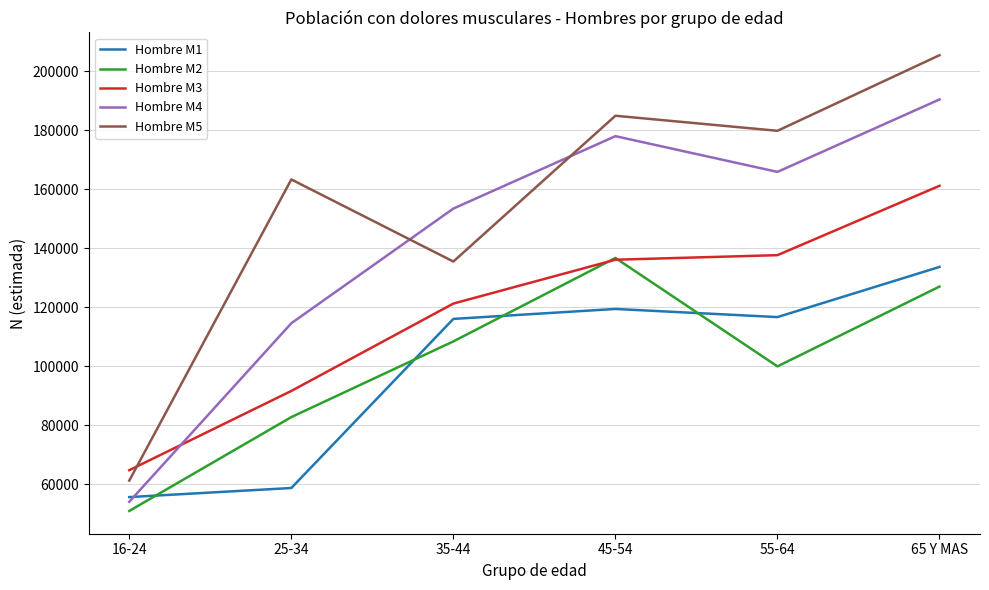

List the series in order of their peak value, highest first.

Hombre M5, Hombre M4, Hombre M3, Hombre M2, Hombre M1